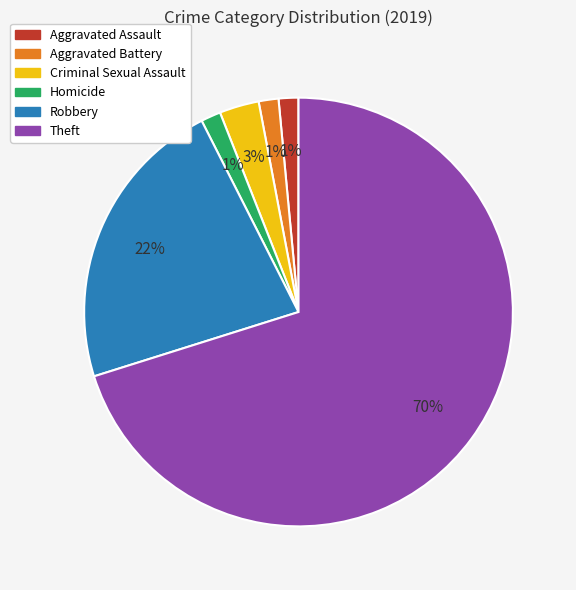

How many segments does this pie chart have?

6